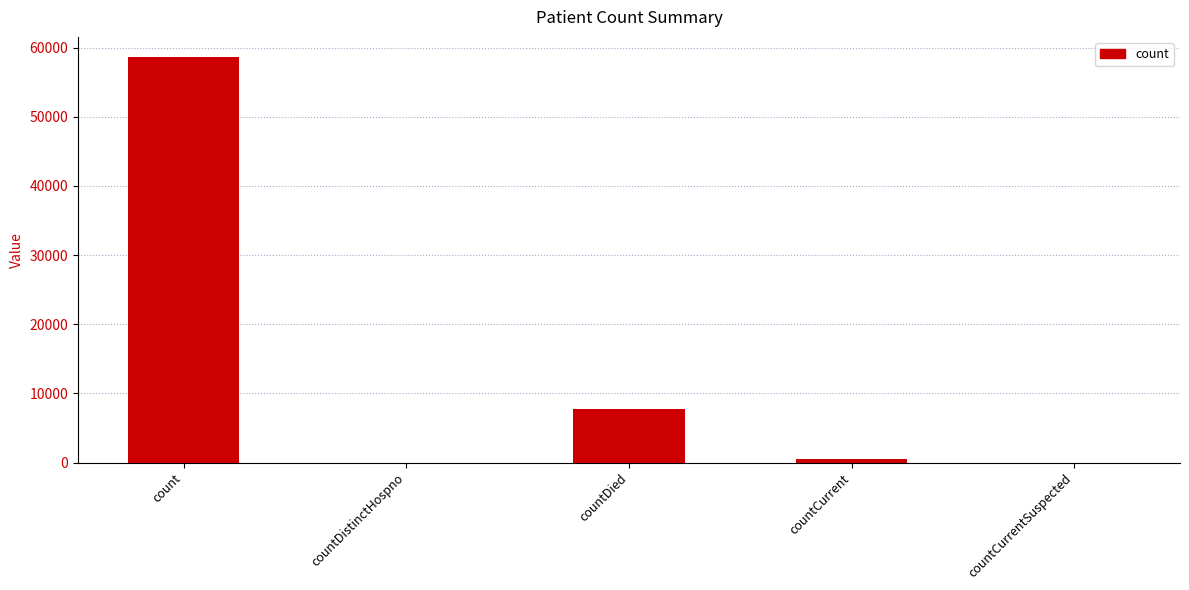

Reading left to right, list all the values displayed in this chart.

count=58619	countDistinctHospno=0	countDied=7808	countCurrent=513	countCurrentSuspected=0